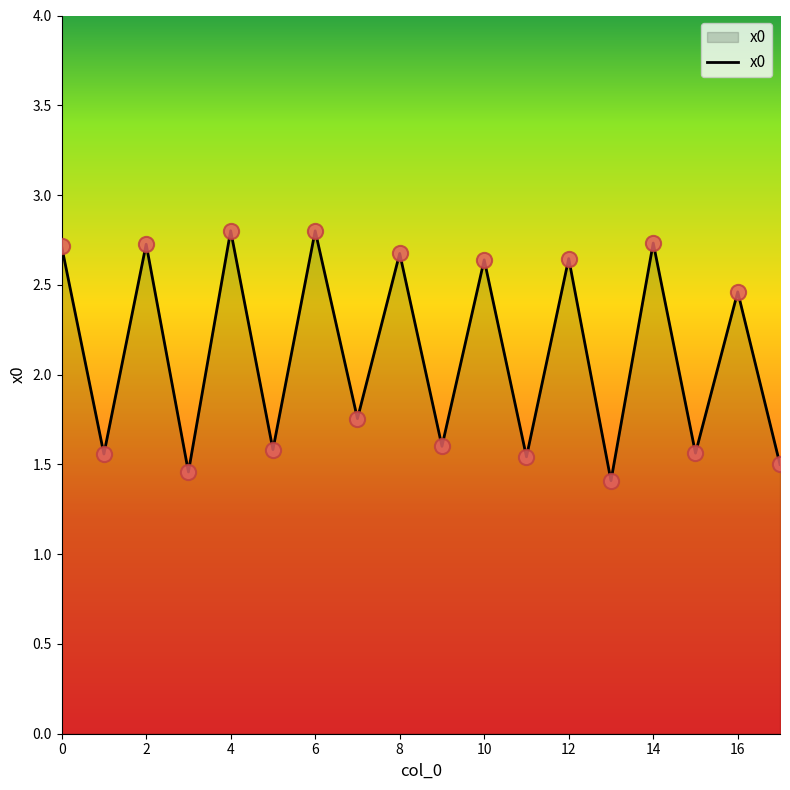

What is the minimum value shown in the chart?

1.4